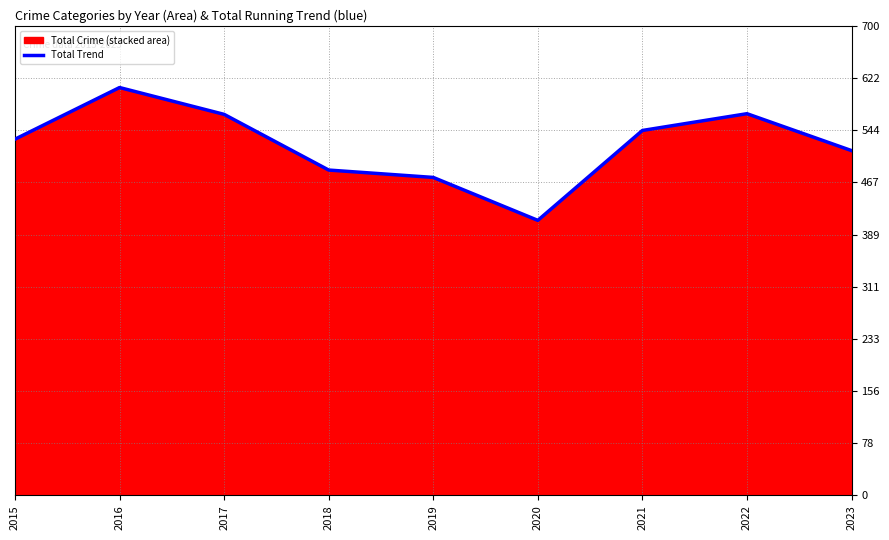

How many points are higher than both their immediate neighbors (excluding endpoints)?

2